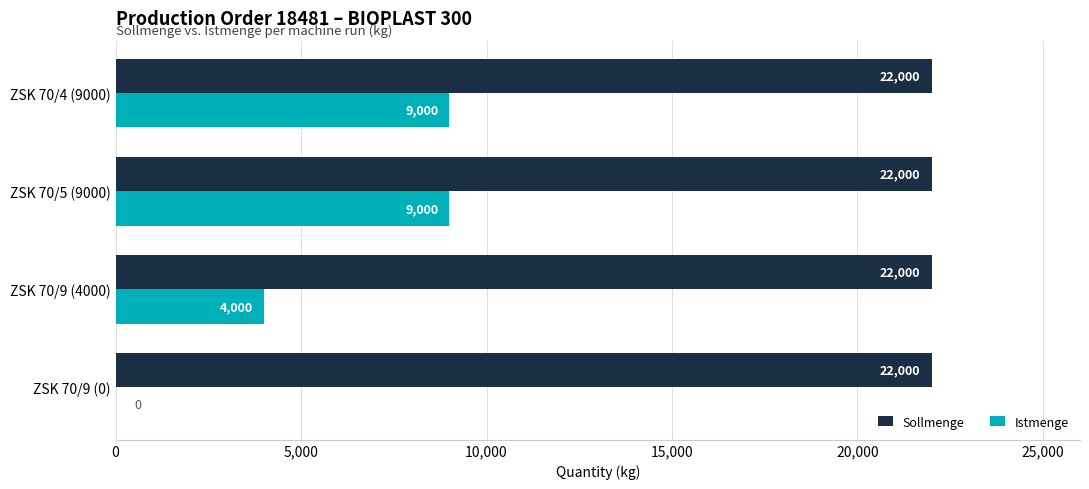

What is the sum of all Istmenge values?

22000